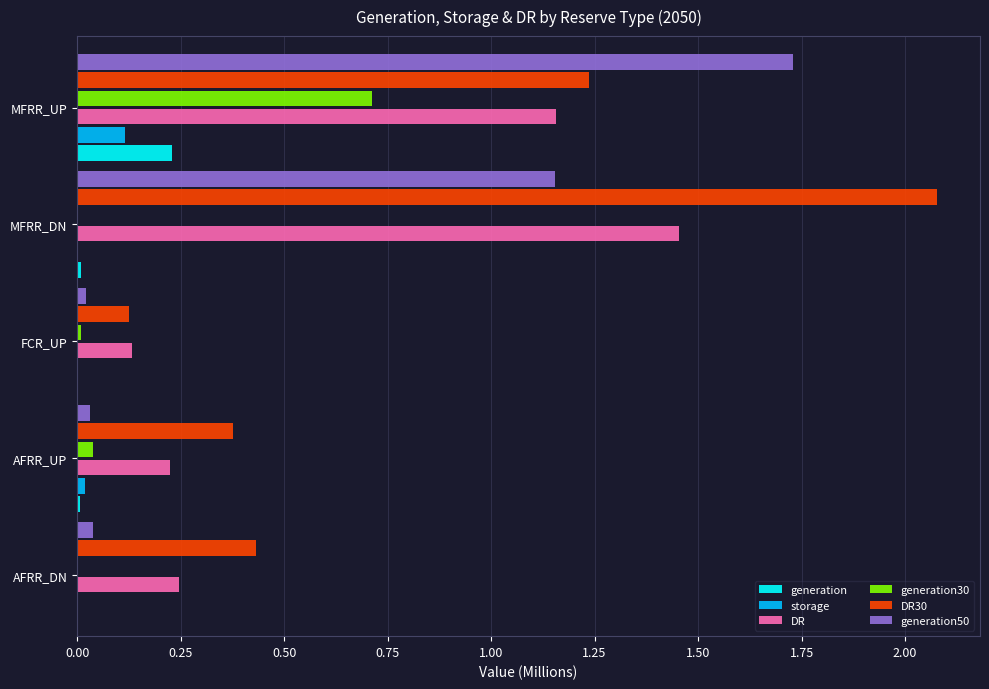

Which series has the widest spread of values?

DR30